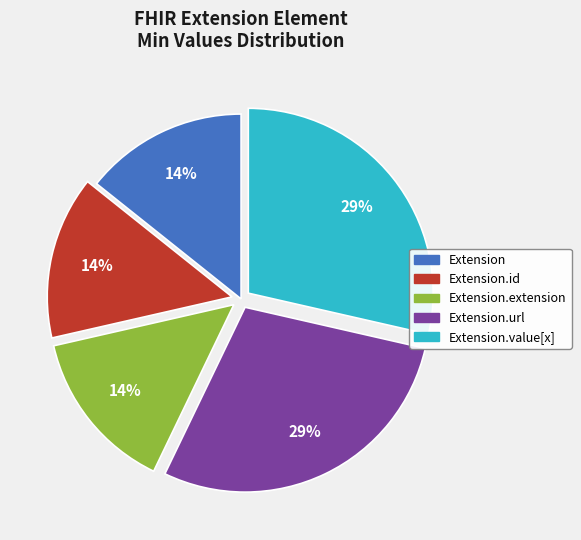

The Extension.id slice represents 14% of the pie. True or false?

True